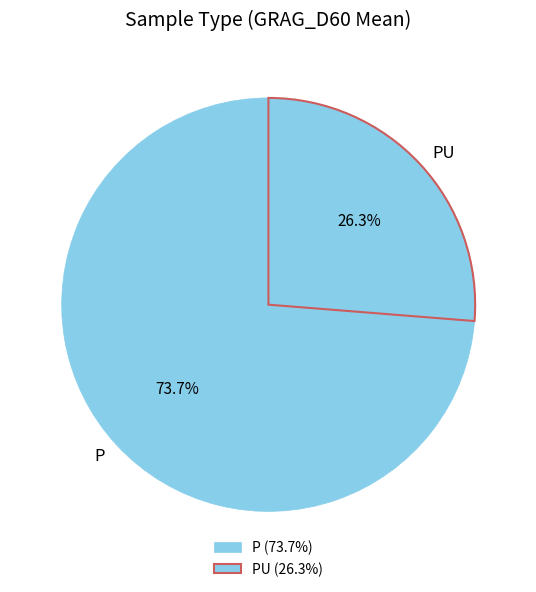

What is the smallest slice in the pie chart?

PU